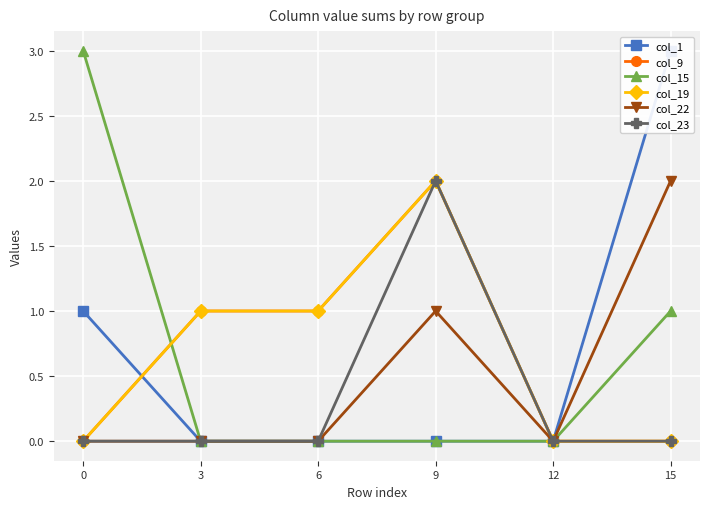

Reading left to right, what are all the values shown in this chart?

col_1: 1	0	0	0	0	3
col_9: 0	1	1	2	0	0
col_15: 3	0	0	0	0	1
col_19: 0	1	1	2	0	0
col_22: 0	0	0	1	0	2
col_23: 0	0	0	2	0	0